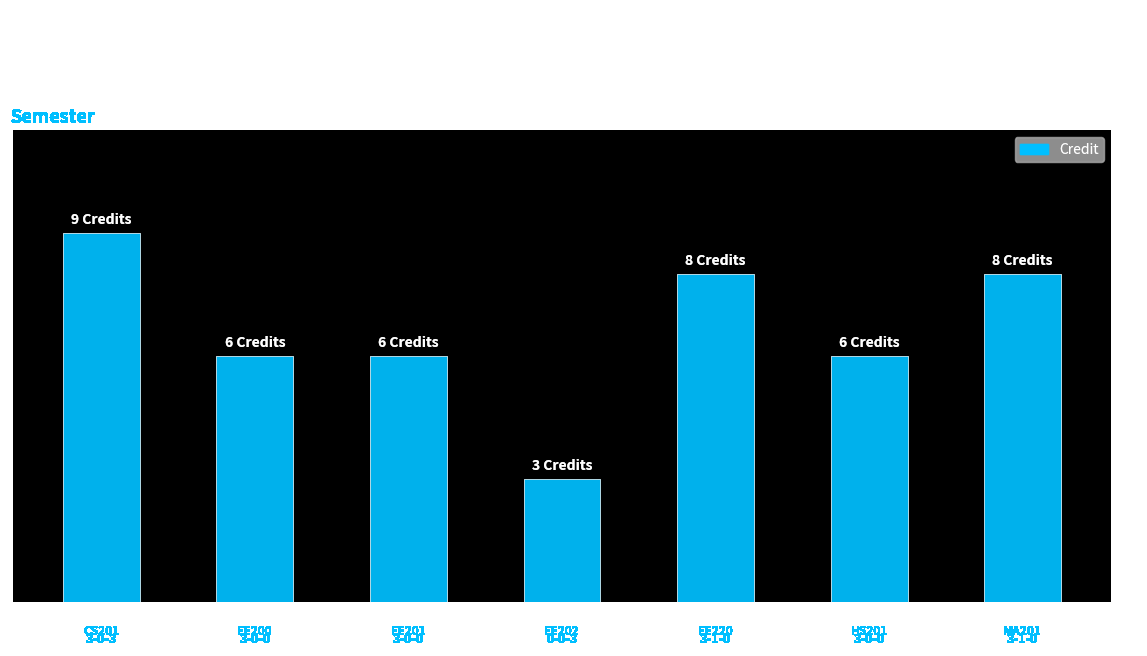

Are the bars horizontal?

No